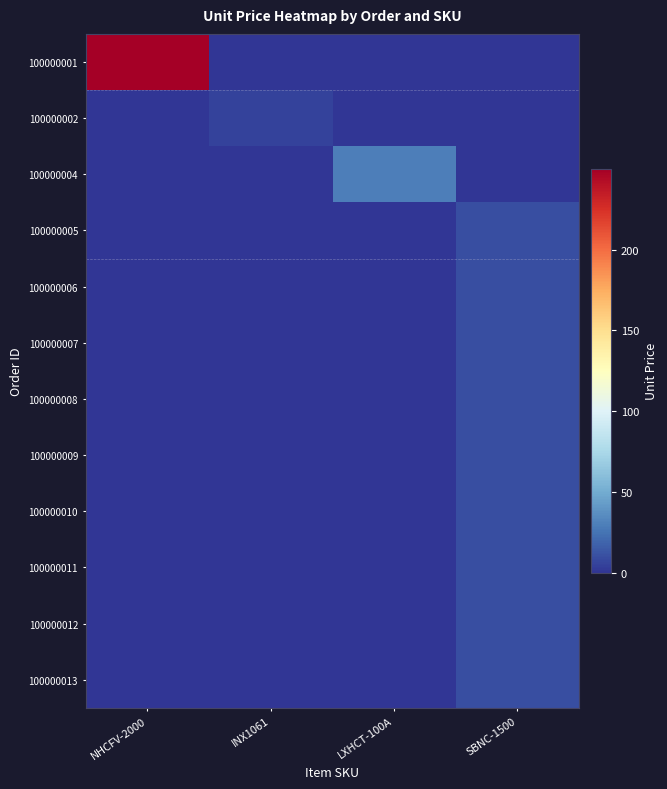

Which series has the largest range (max minus min)?

100000001